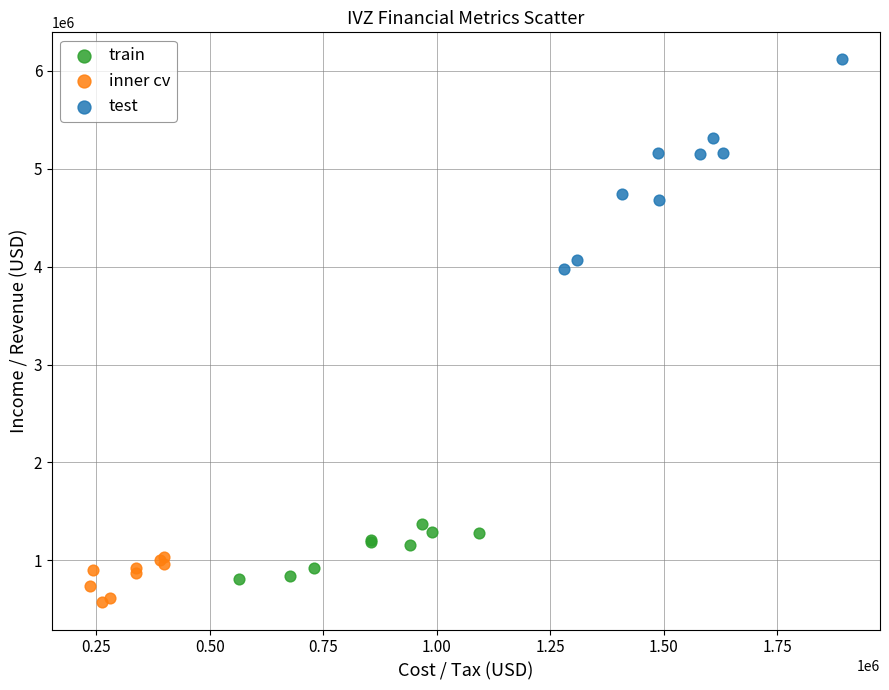

Which series contains the highest Y value?

test